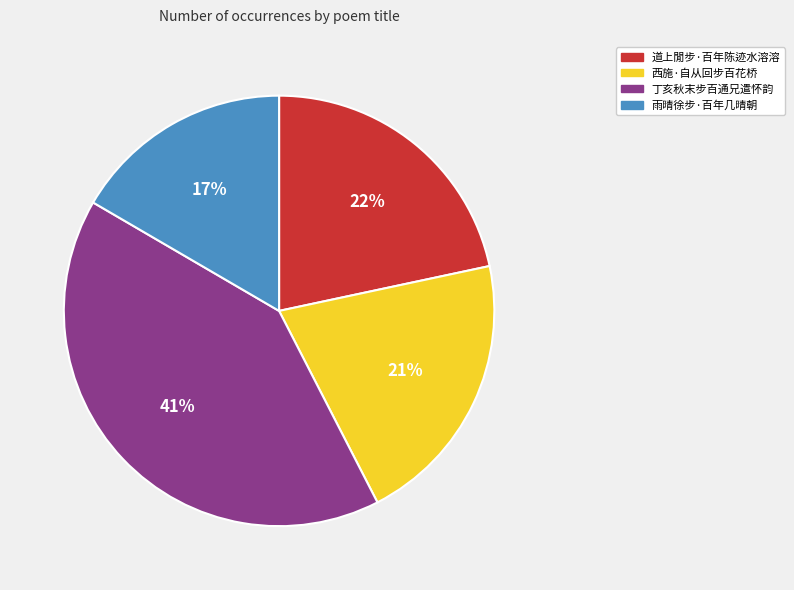

Which category has the biggest portion of the pie?

丁亥秋末步百通兄遣怀韵